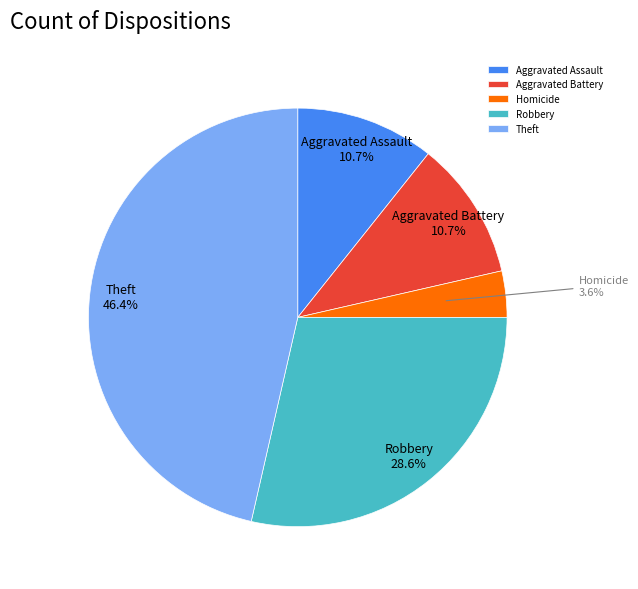

How many slices are in this pie chart?

5